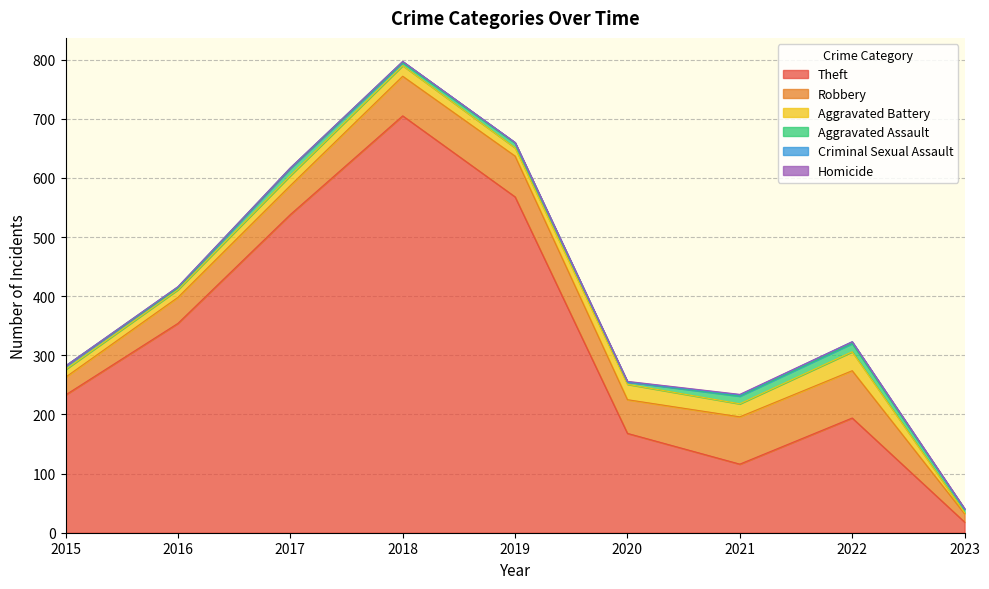

True or false: Theft and Aggravated Assault intersect in this chart.

False